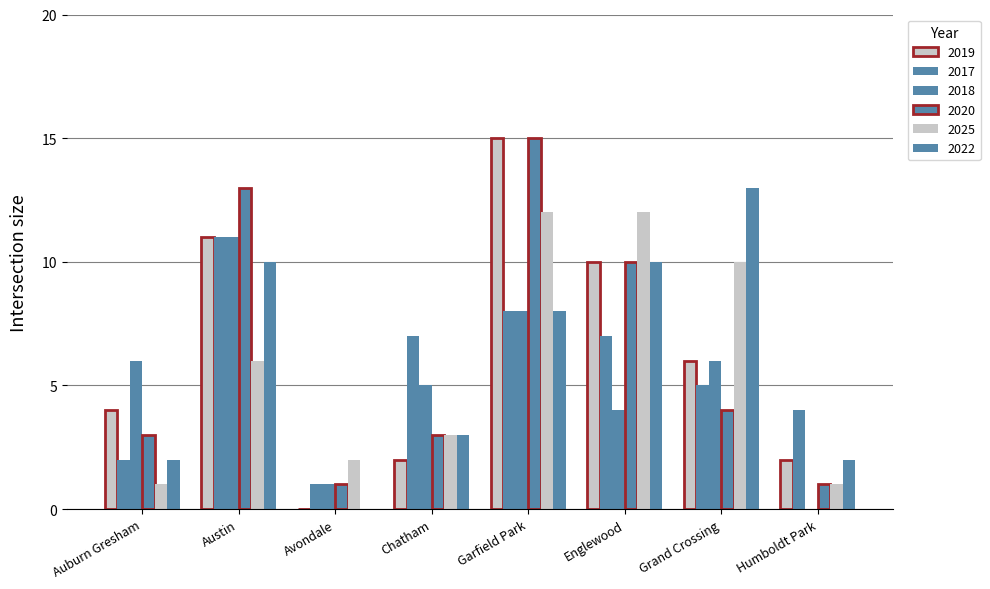

What is the approximate value of 2020 at Austin, to the nearest 5?

15